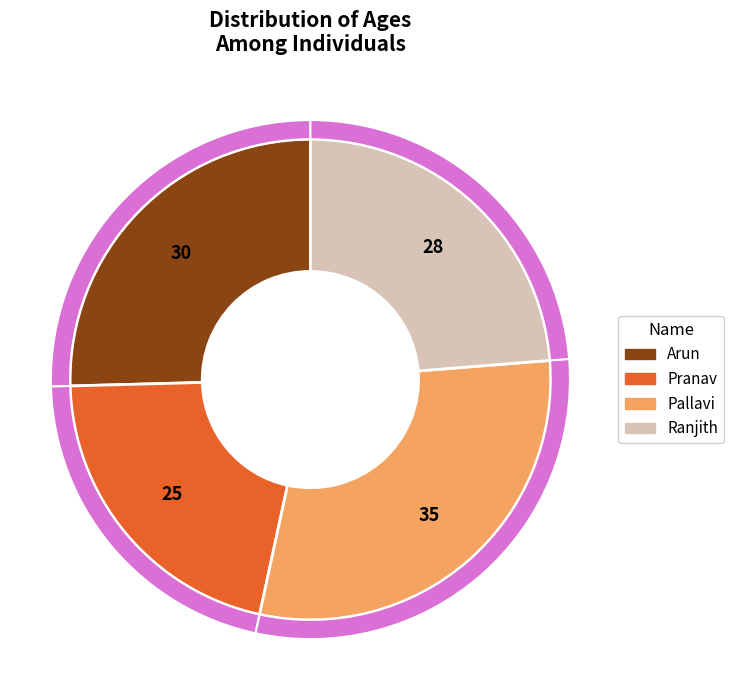

How many slices are in this pie chart?

4